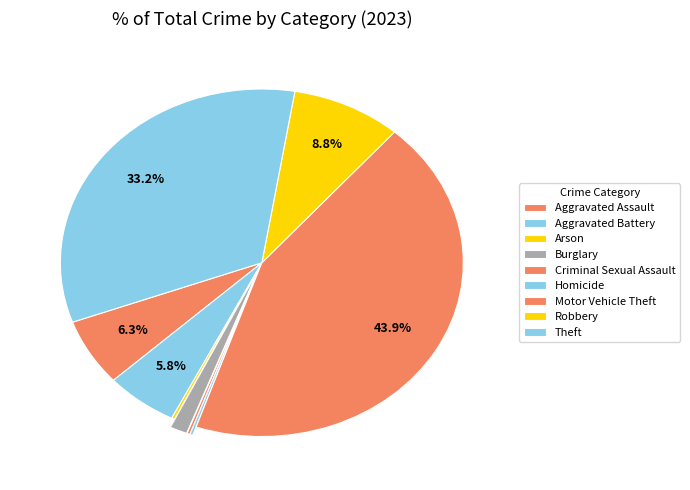

To the nearest percent, what is the difference between the largest and smallest slice percentages?

44%